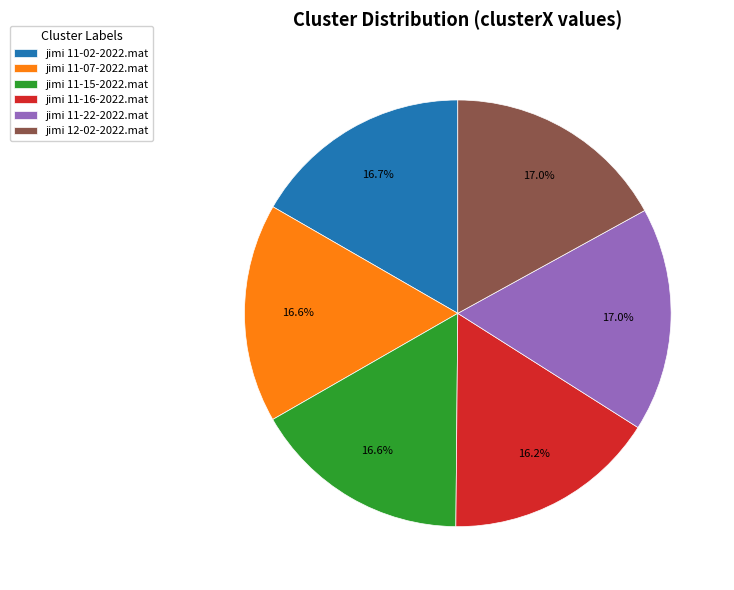

How many segments does this pie chart have?

6